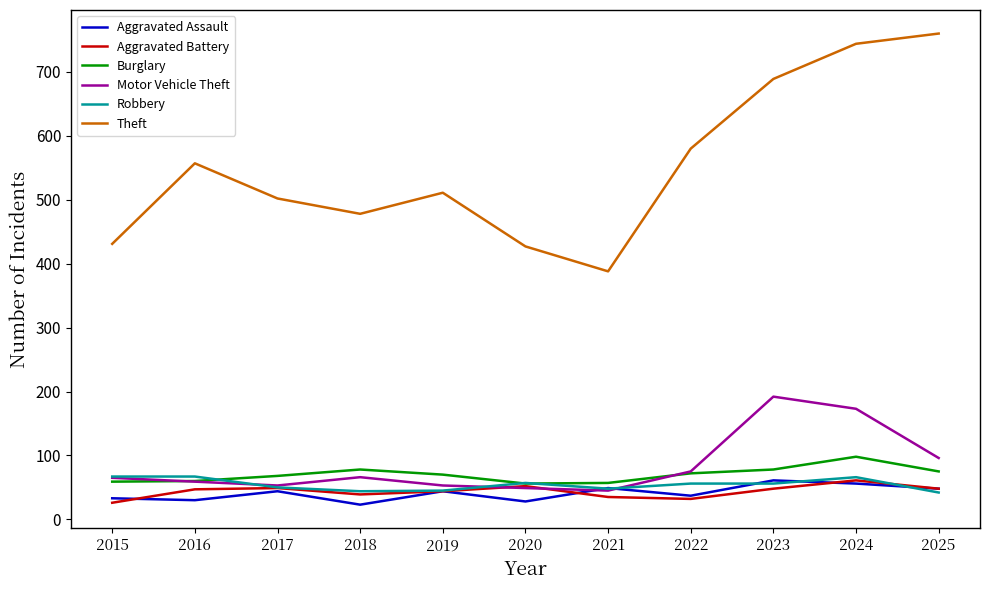

The value of Aggravated Battery at 2017 is 10. True or false?

False